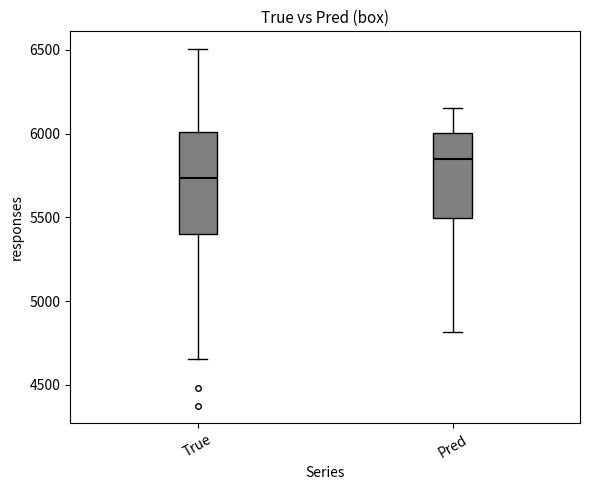

Which box has the highest median line?

Pred